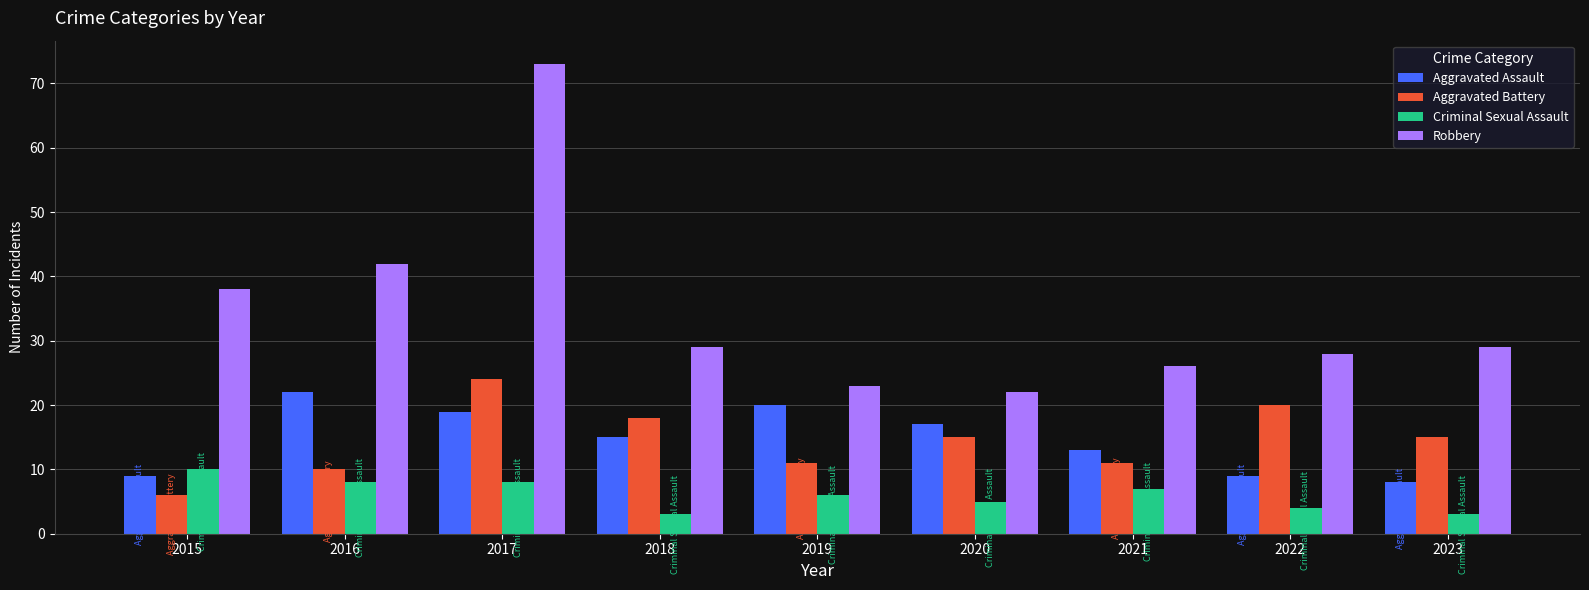

Rank the series at 2023 from lowest to highest value.

Criminal Sexual Assault, Aggravated Assault, Aggravated Battery, Robbery